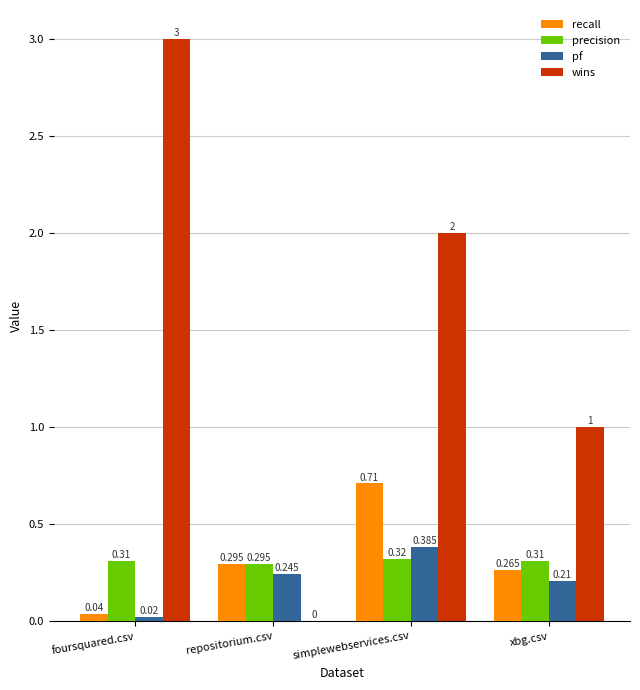

At which category is the sum across all series the highest?

simplewebservices.csv